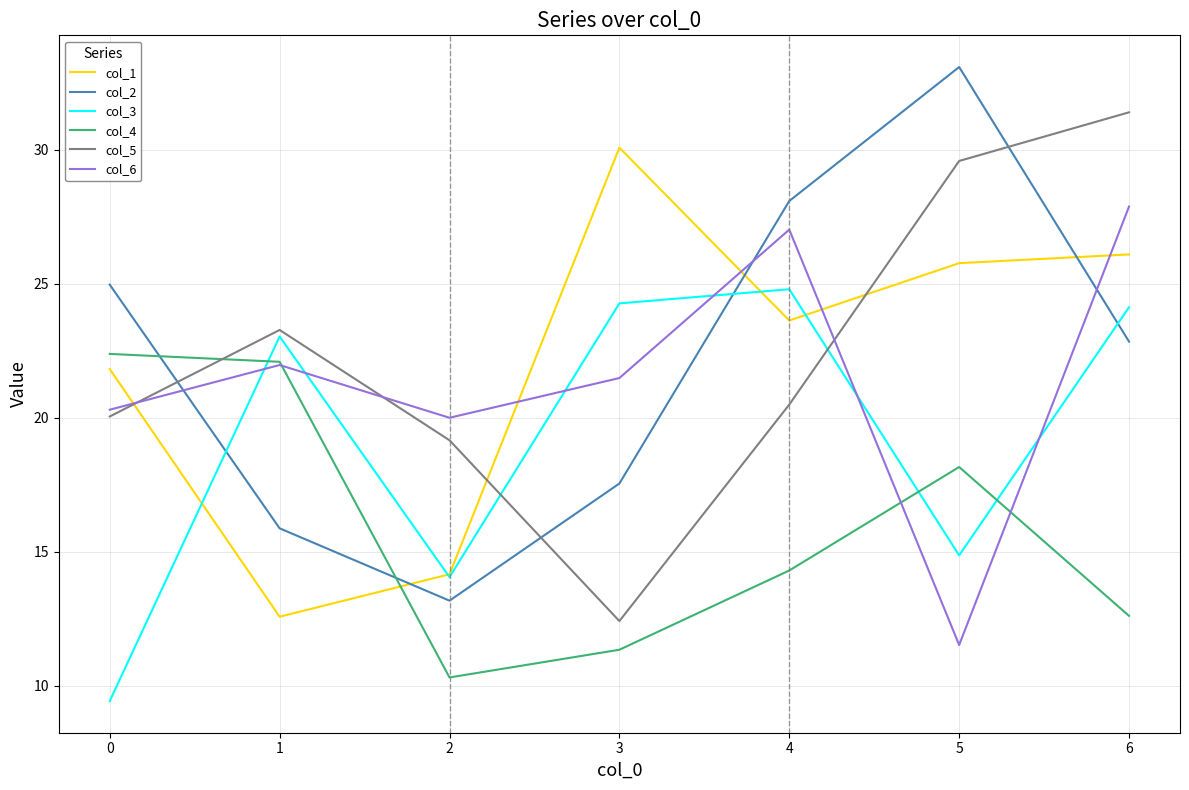

At which label does col_1 reach its peak?

3